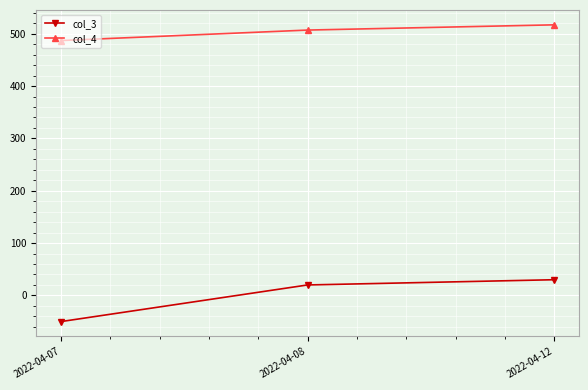

How many data points does each series have?

3